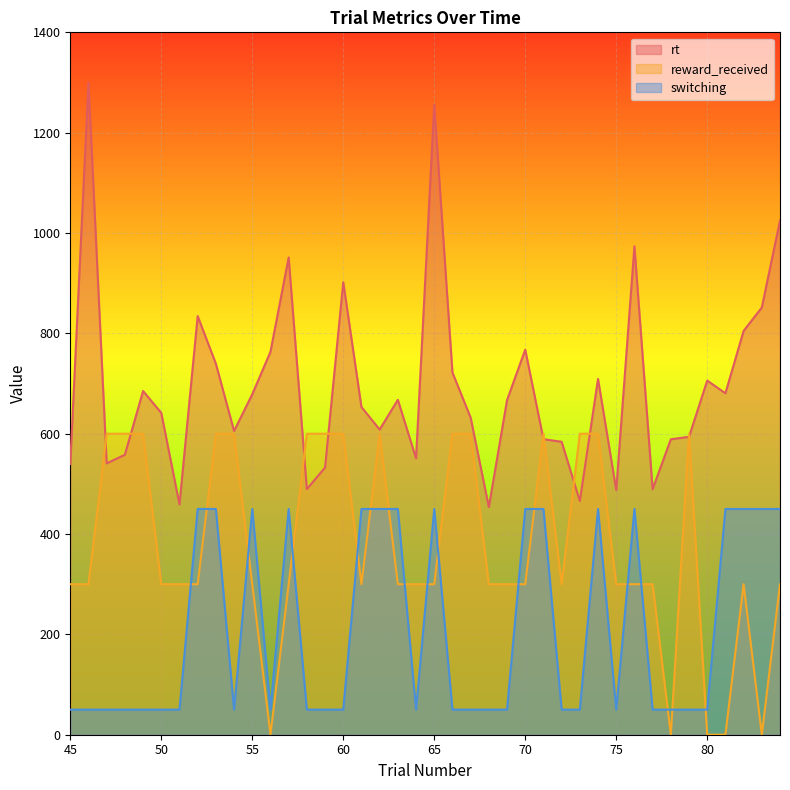

Does the chart display data point markers on the line(s)?

No